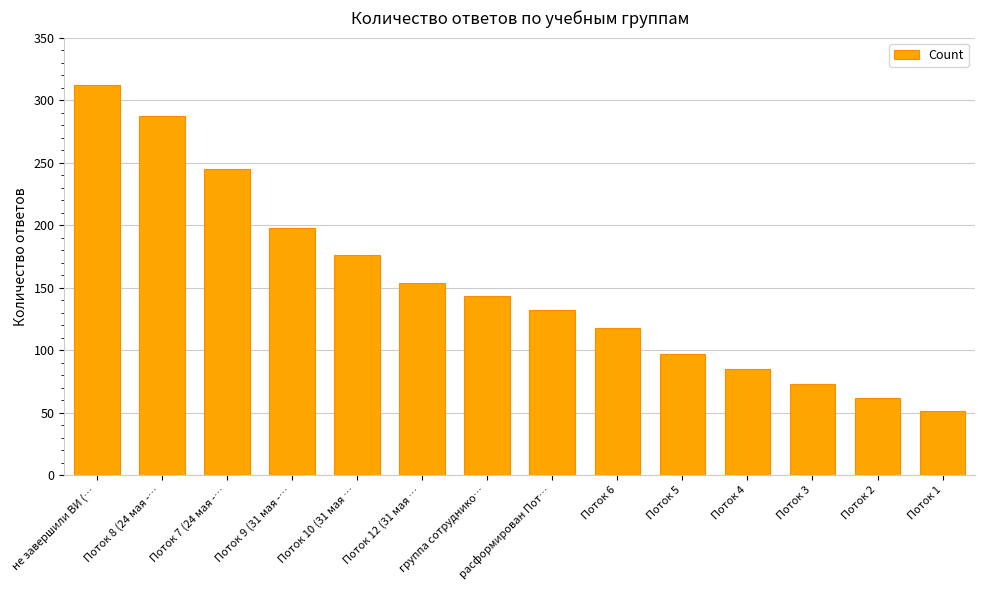

Reading left to right, transcribe all the data shown in this chart.

не завершили ВИ (…=312	Поток 8 (24 мая -…=287	Поток 7 (24 мая -…=245	Поток 9 (31 мая -…=198	Поток 10 (31 мая …=176	Поток 12 (31 мая …=154	группа сотруднико…=143	расформирован Пот…=132	Поток 6=118	Поток 5=97	Поток 4=85	Поток 3=73	Поток 2=62	Поток 1=51